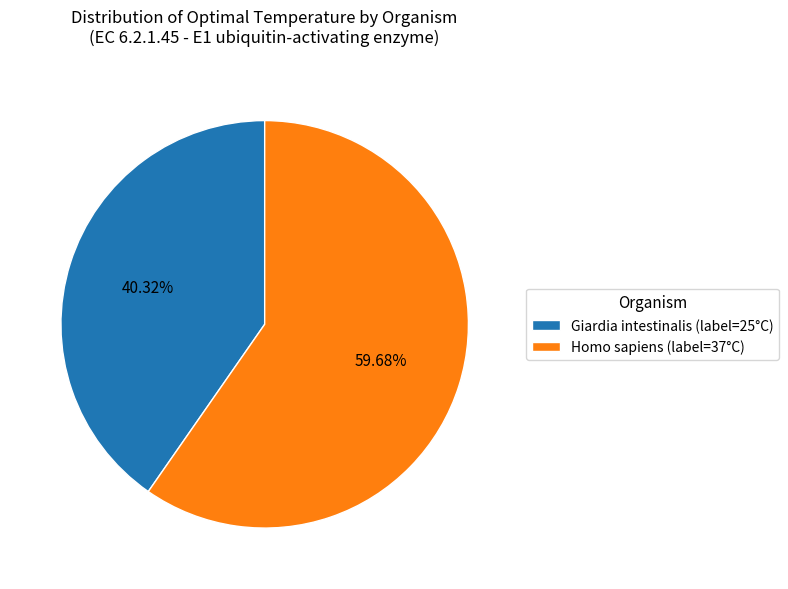

Does Giardia intestinalis represent more than half of the total?

No